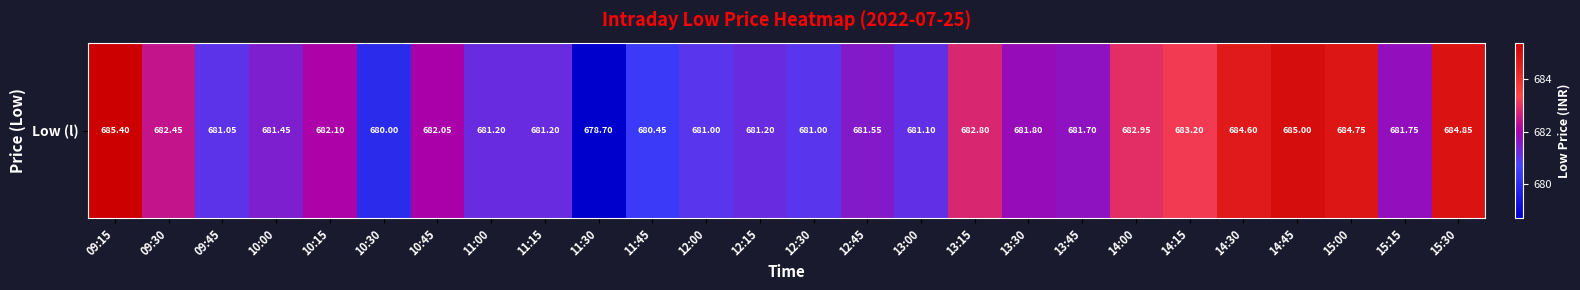

Where does the data first go above 681?

09:15